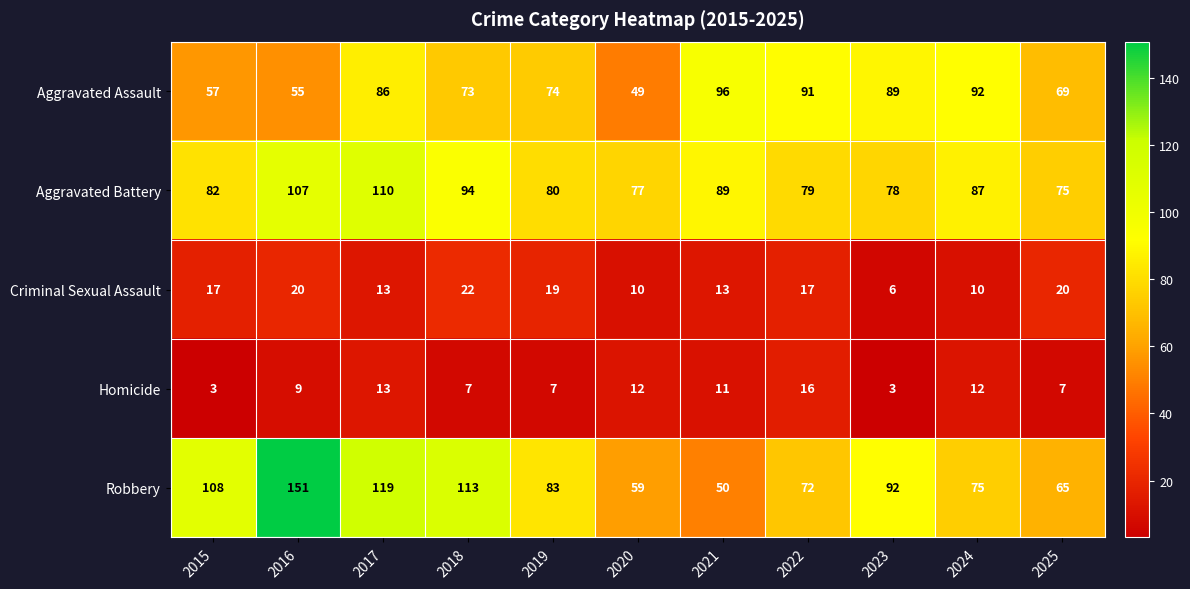

What is the difference between the maximum and minimum values in the Criminal Sexual Assault series?

16